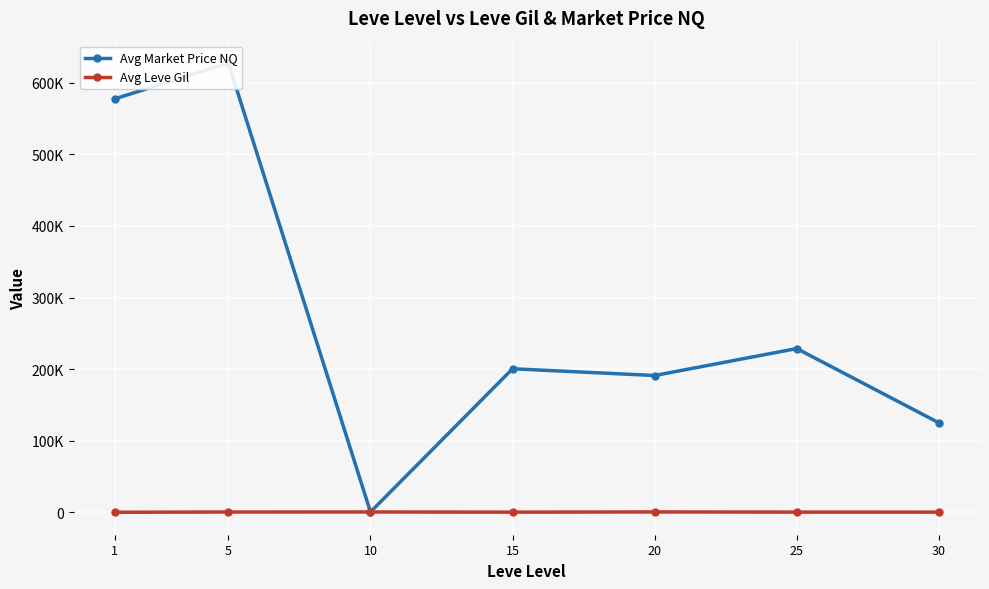

What is the sum of the Avg Leve Gil values at 20 and 5?

1156.7